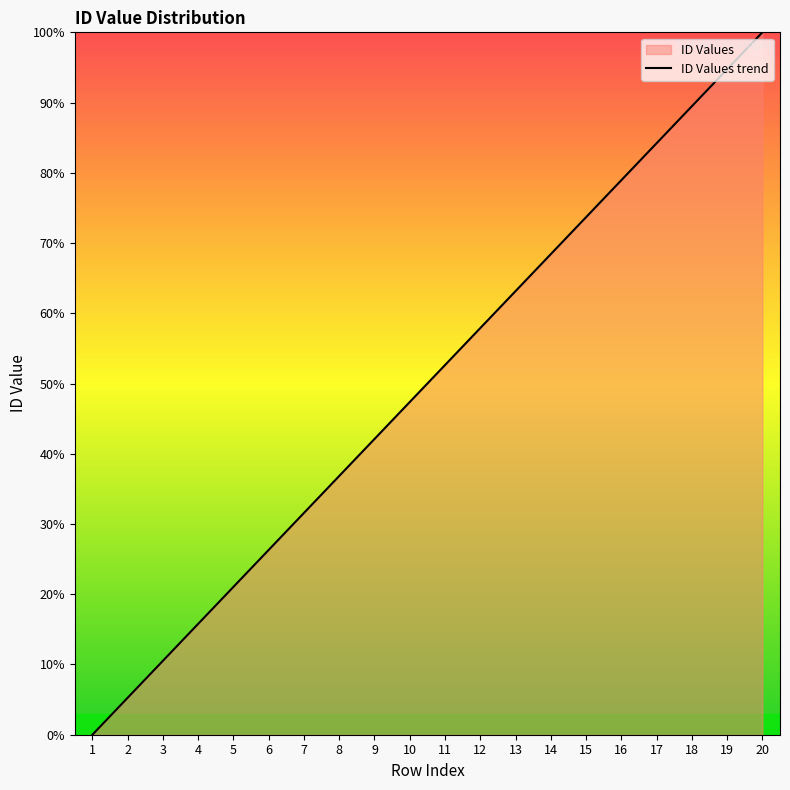

Count the number of values greater than 52.

10